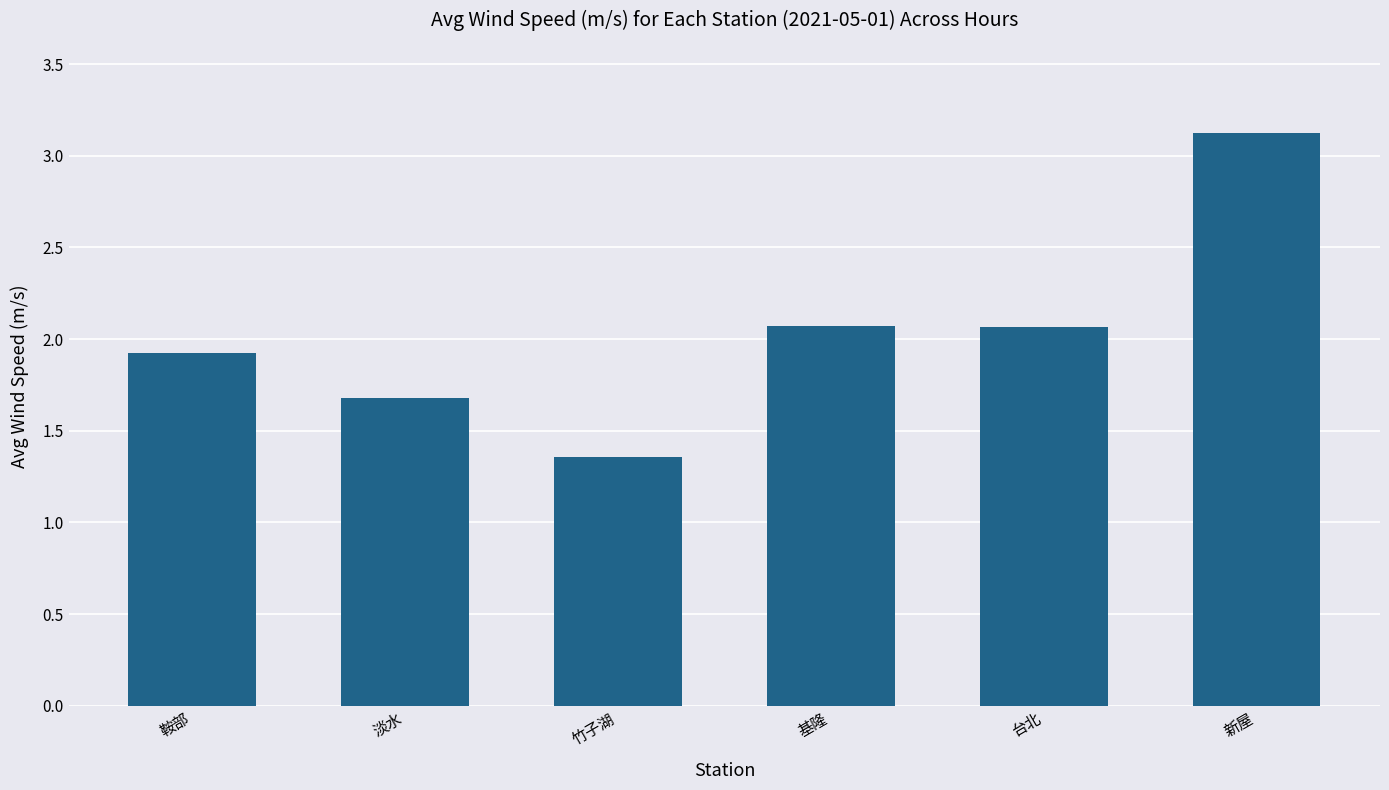

What is the sum of the values at 淡水 and 鞍部?

3.6